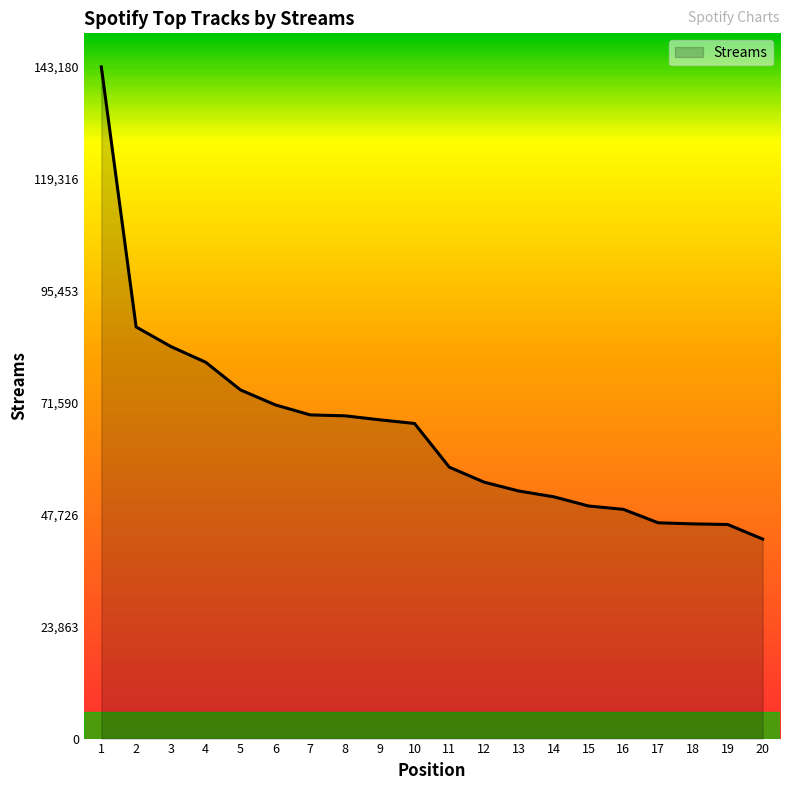

Does the chart display data point markers on the line(s)?

No